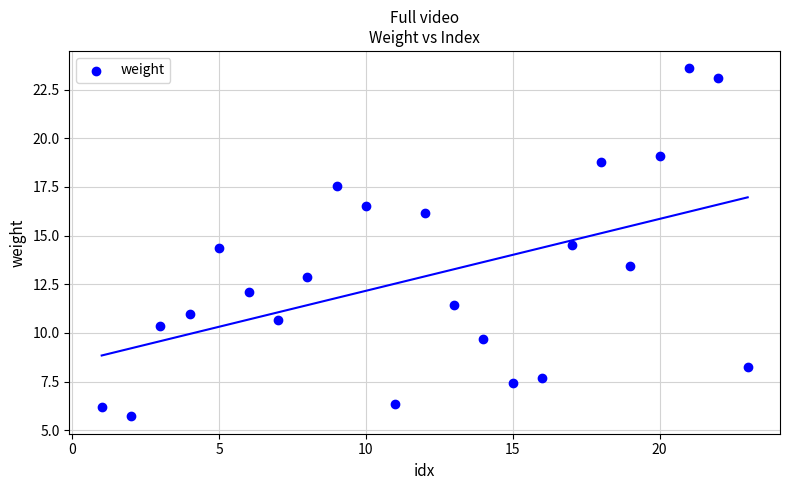

What is the range of Y values (max minus min)?

17.9